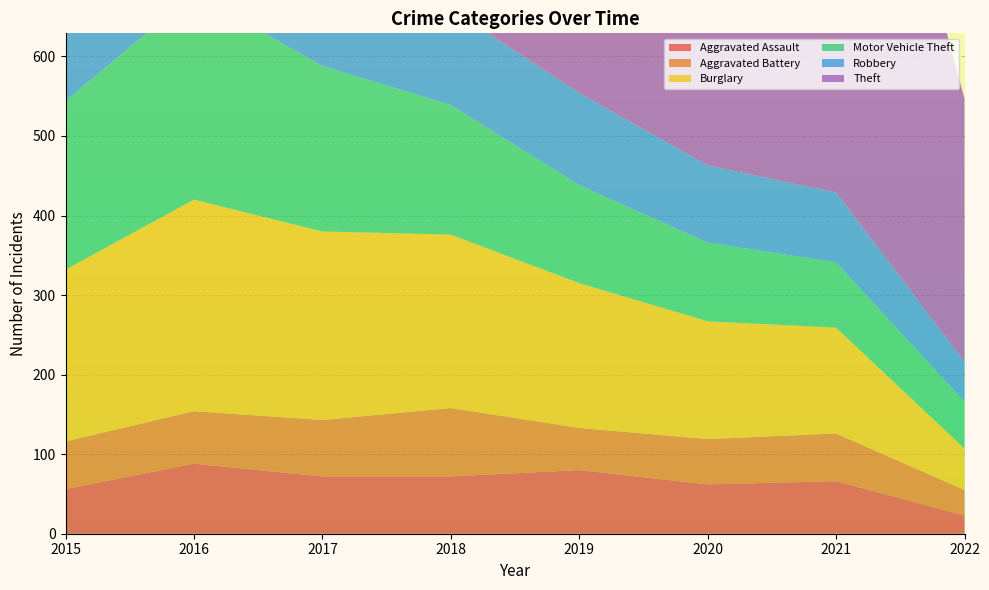

Reading right to left, transcribe all the data shown in this chart.

Aggravated Assault: 2022=23	2021=66	2020=62	2019=80	2018=72	2017=72	2016=88	2015=56
Aggravated Battery: 2022=32	2021=60	2020=57	2019=53	2018=86	2017=71	2016=66	2015=60
Burglary: 2022=52	2021=133	2020=148	2019=182	2018=218	2017=237	2016=266	2015=216
Motor Vehicle Theft: 2022=59	2021=82	2020=99	2019=123	2018=163	2017=208	2016=259	2015=212
Robbery: 2022=50	2021=88	2020=97	2019=116	2018=121	2017=202	2016=178	2015=139
Theft: 2022=331	2021=716	2020=884	2019=1272	2018=1170	2017=1188	2016=1151	2015=1041